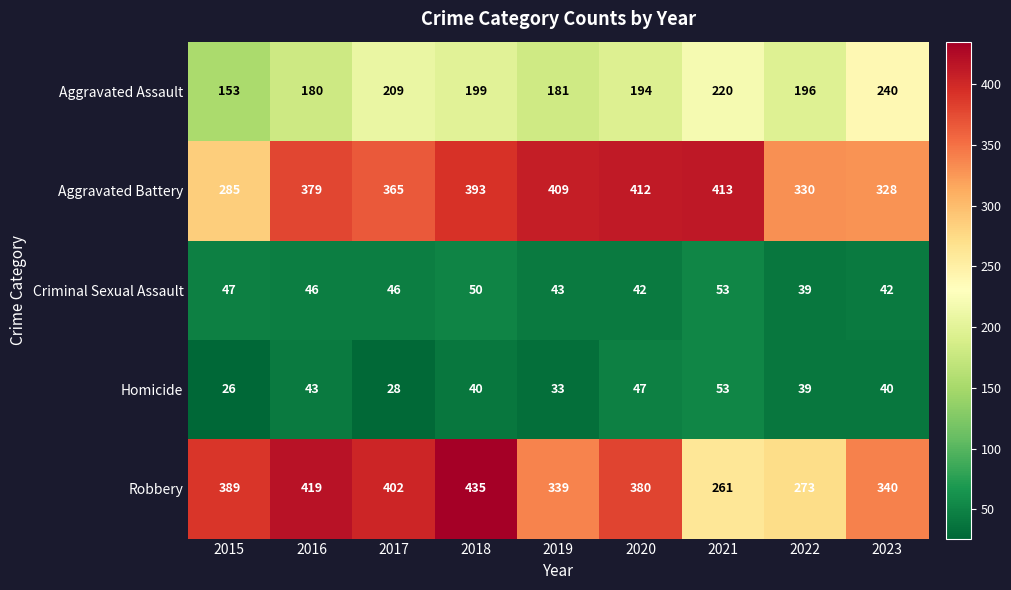

Count the number of data series in this chart.

5